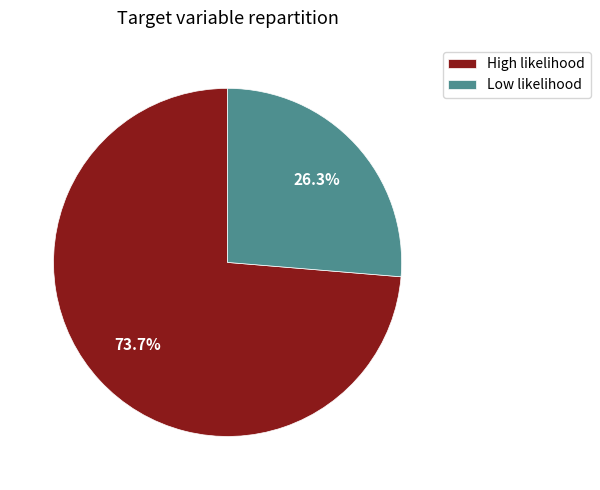

How many segments does this pie chart have?

2